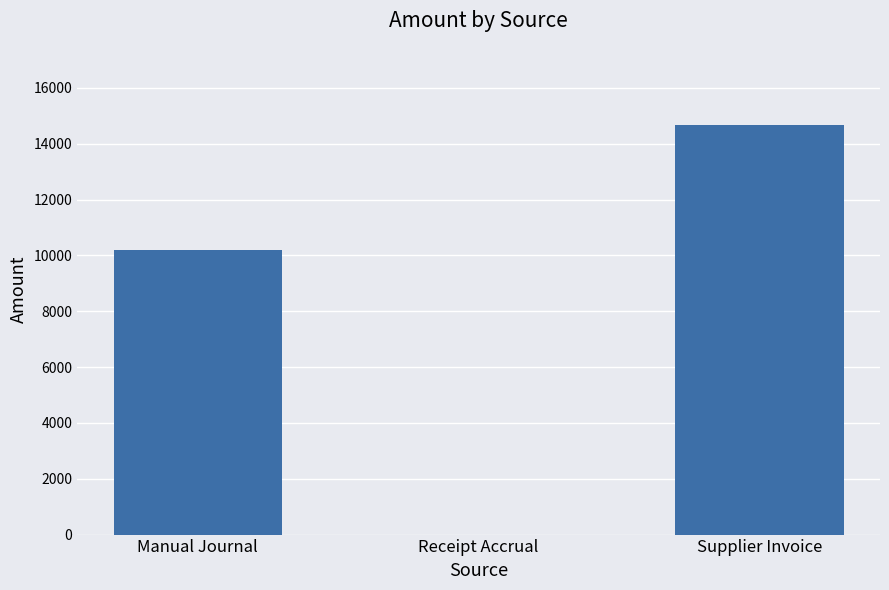

What is the change in value from Receipt Accrual to Supplier Invoice?

+14653.8